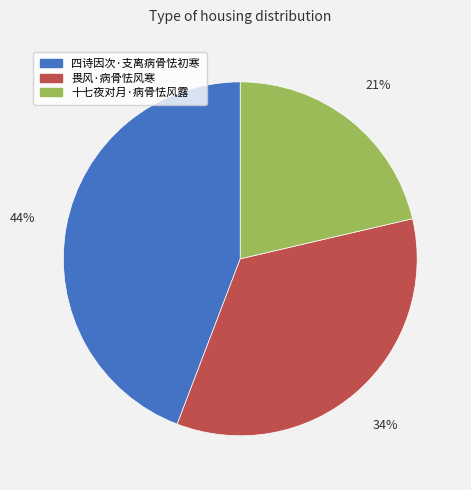

How many slices are in this pie chart?

3